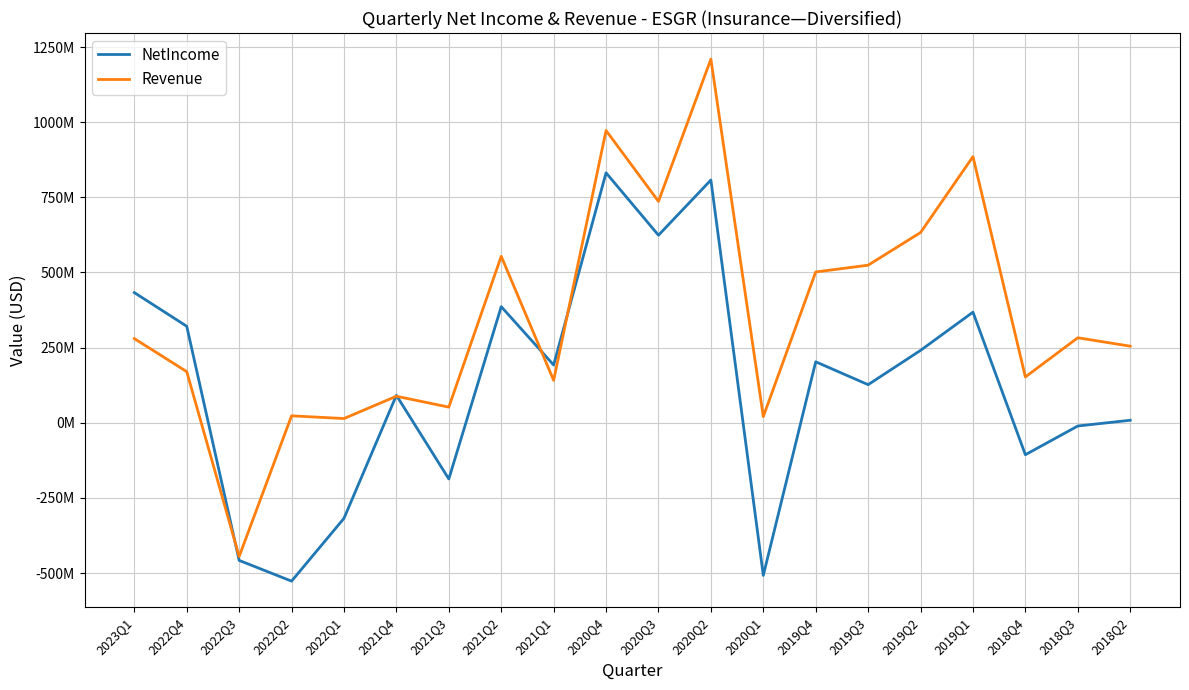

What value does the Revenue series have at 2020Q2?

1209774000